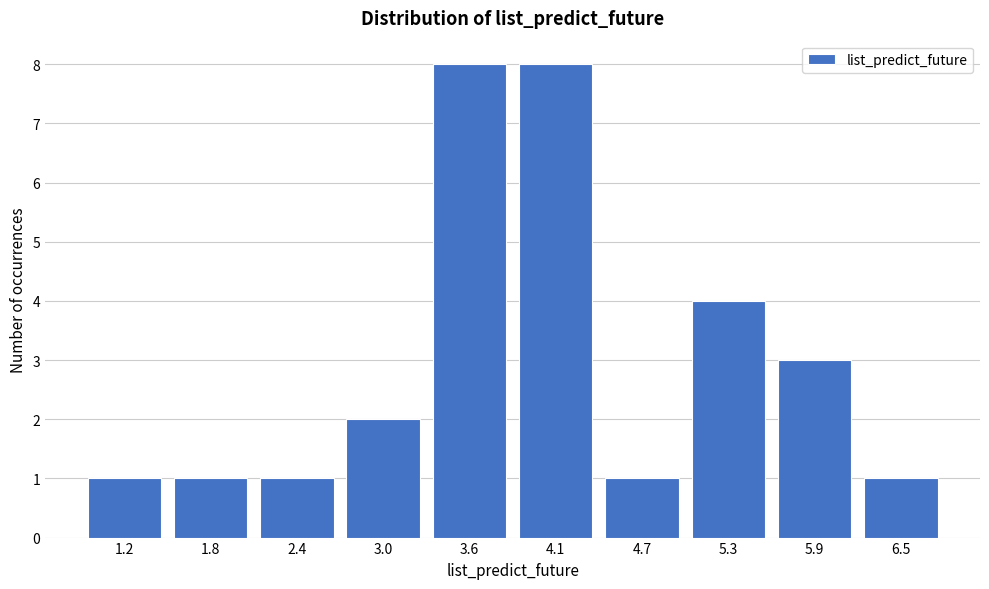

Reading left to right, list all the values displayed in this chart.

1.2=1	1.8=1	2.4=1	3.0=2	3.6=8	4.1=8	4.7=1	5.3=4	5.9=3	6.5=1